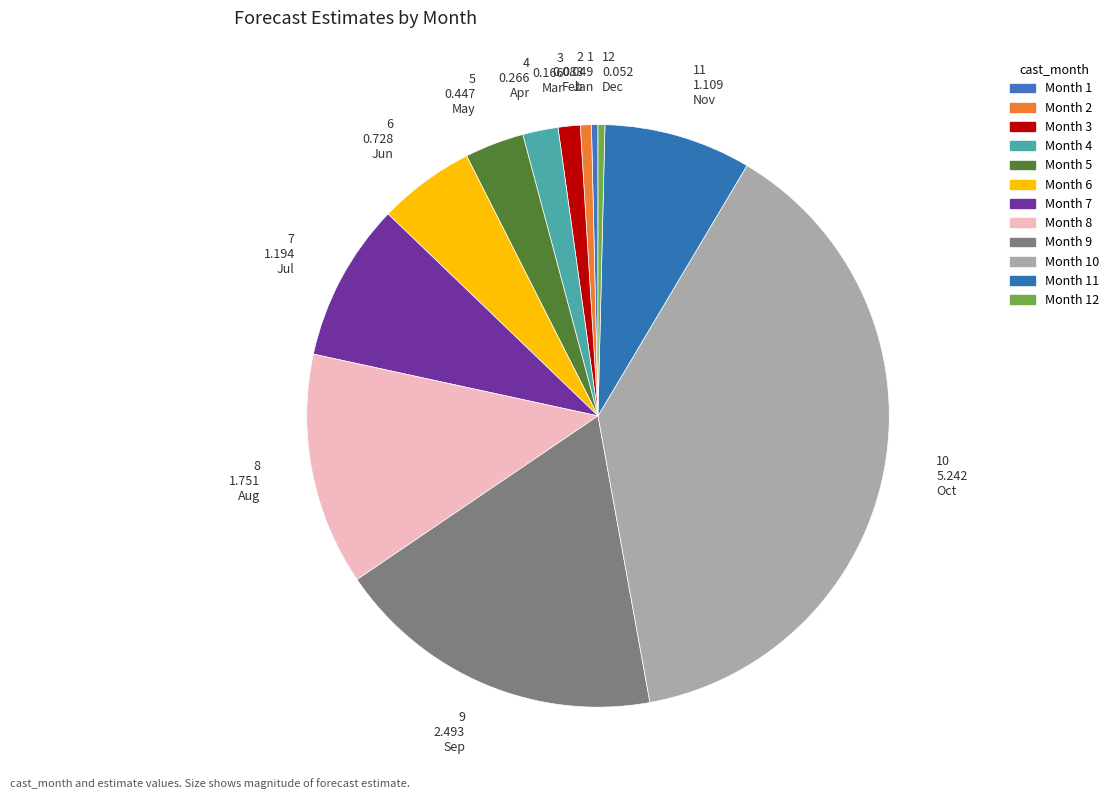

Count the number of slices in the pie.

12